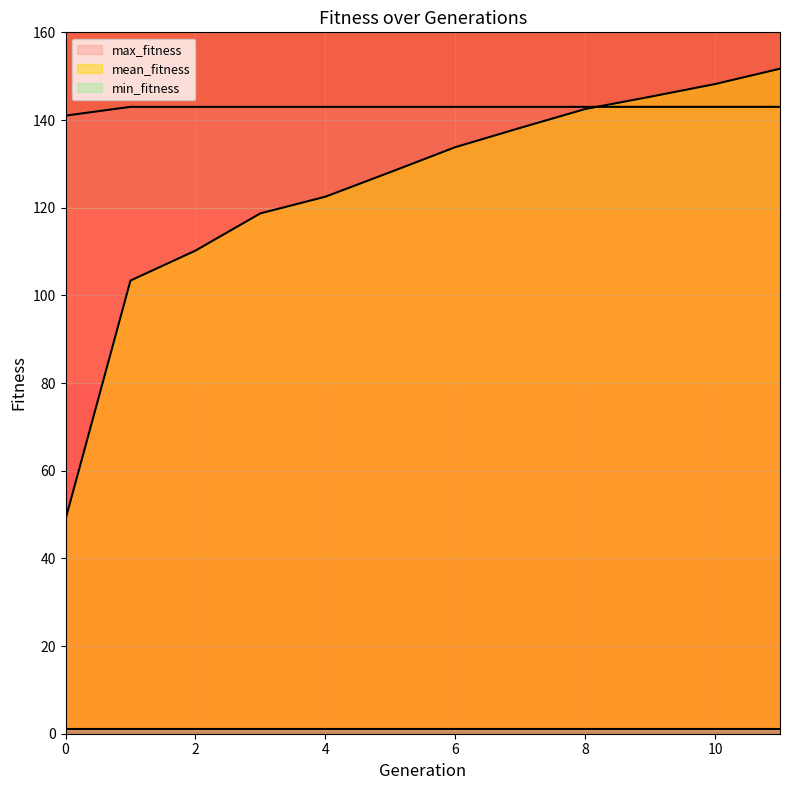

True or false: mean_fitness and max_fitness cross at least once.

True